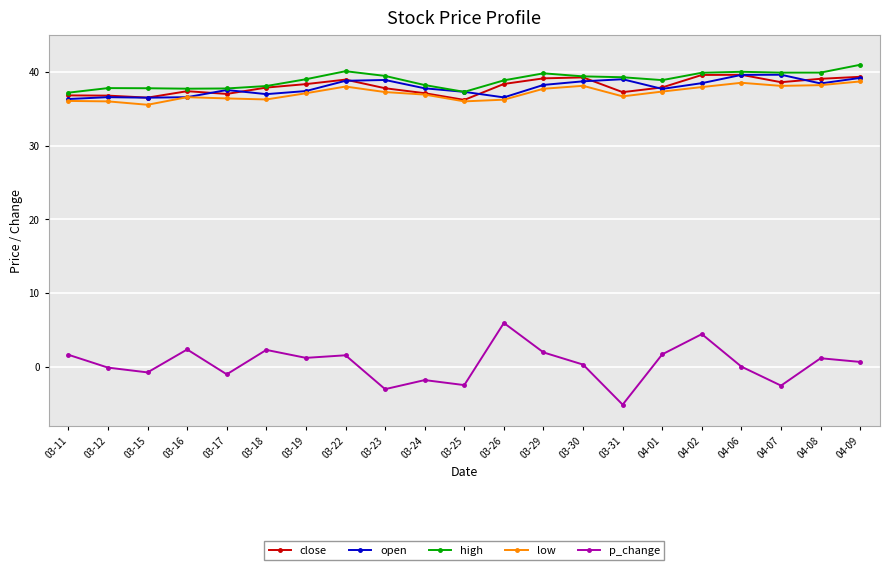

What is the difference between the highest and lowest values at 04-07?

42.4